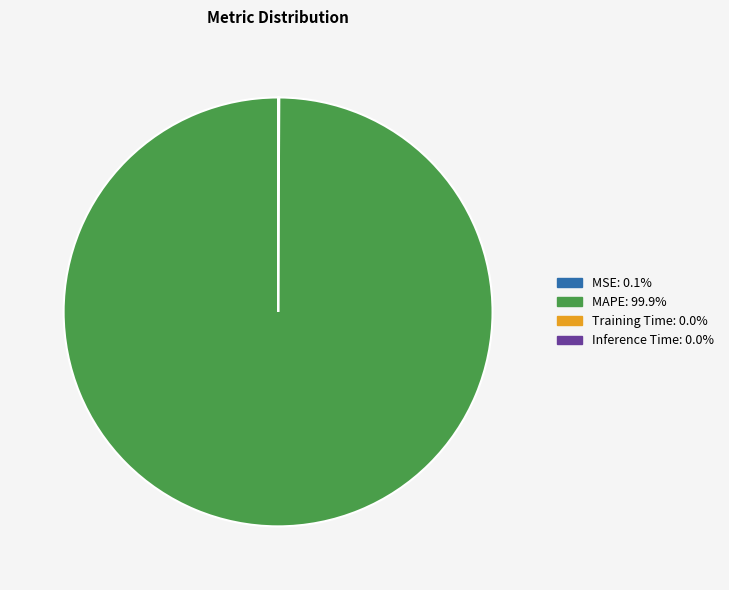

Does any single category account for the majority?

Yes